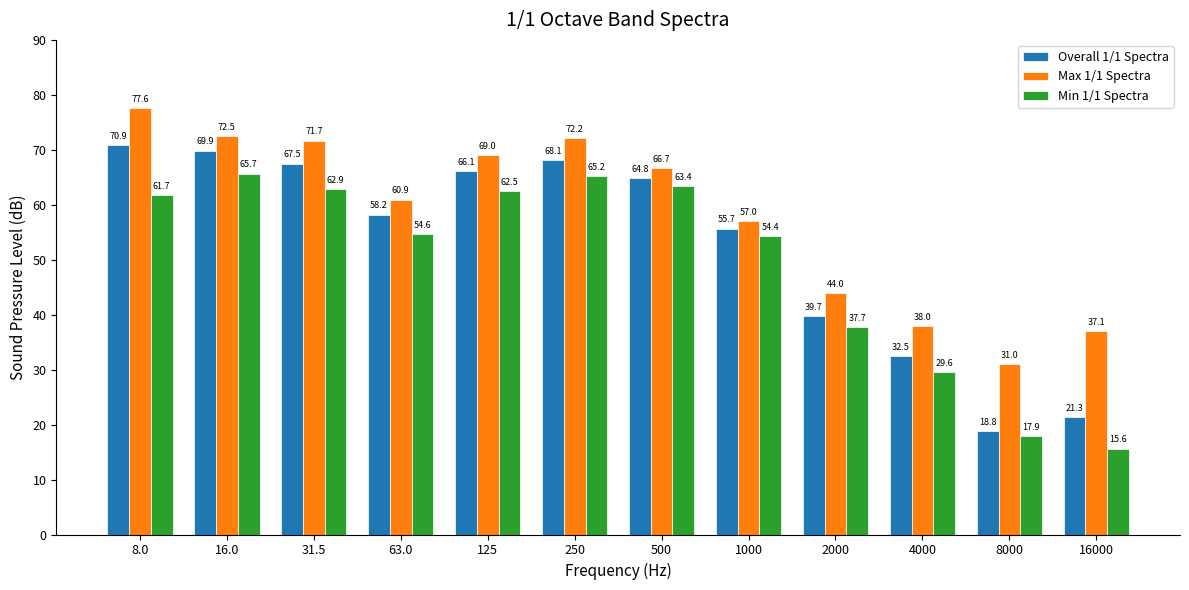

True or false: Min 1/1 Spectra has a value of 102.2 at 31.5.

False